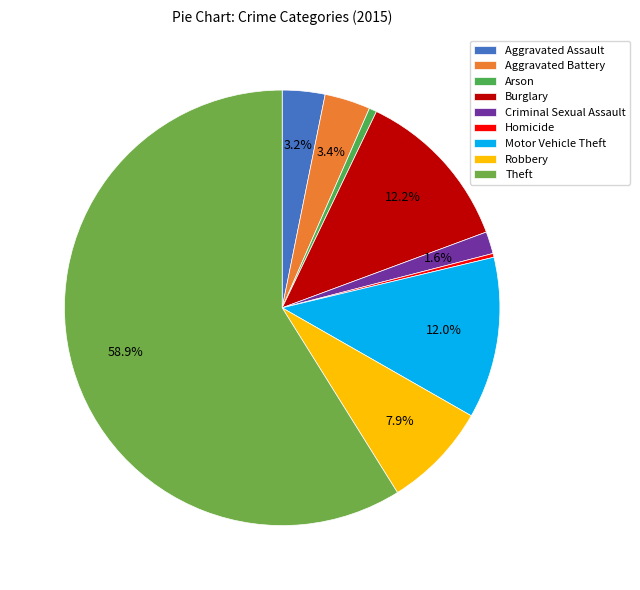

Is it true that Aggravated Assault is 15% of the pie?

False